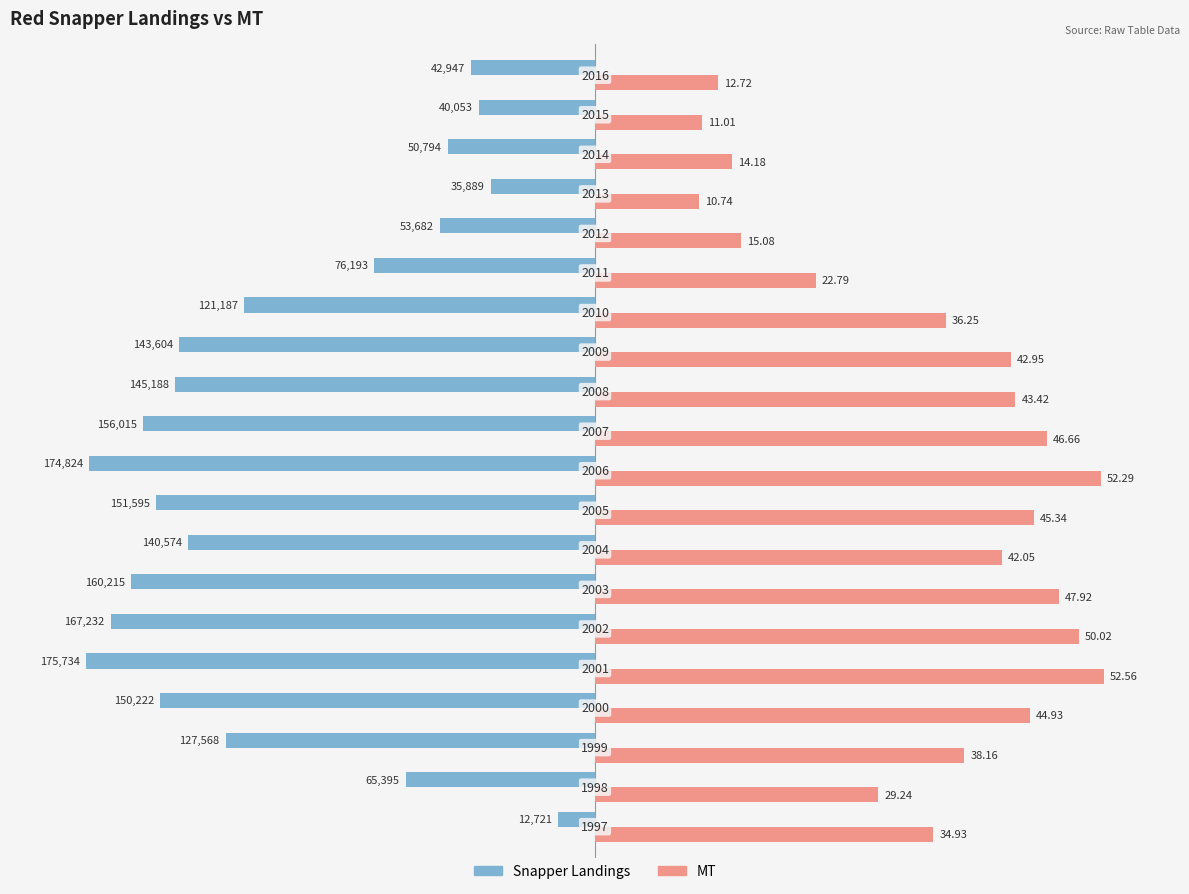

What are all the series names shown in the legend?

Snapper Landings, MT